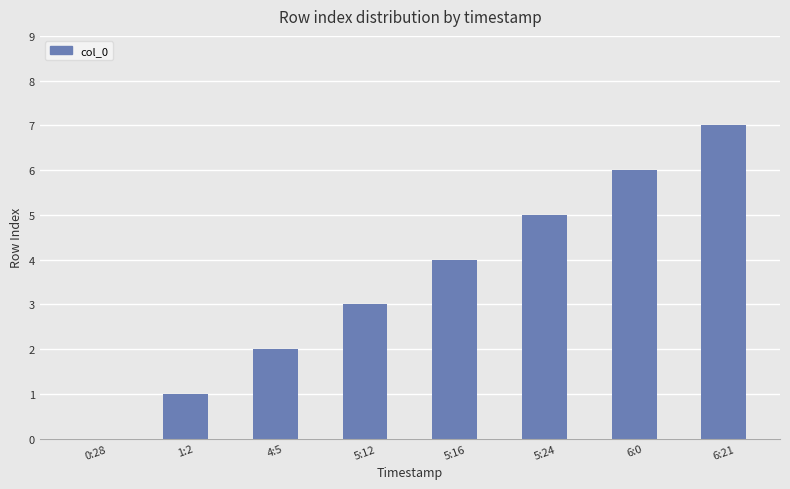

What is the greatest value displayed?

7